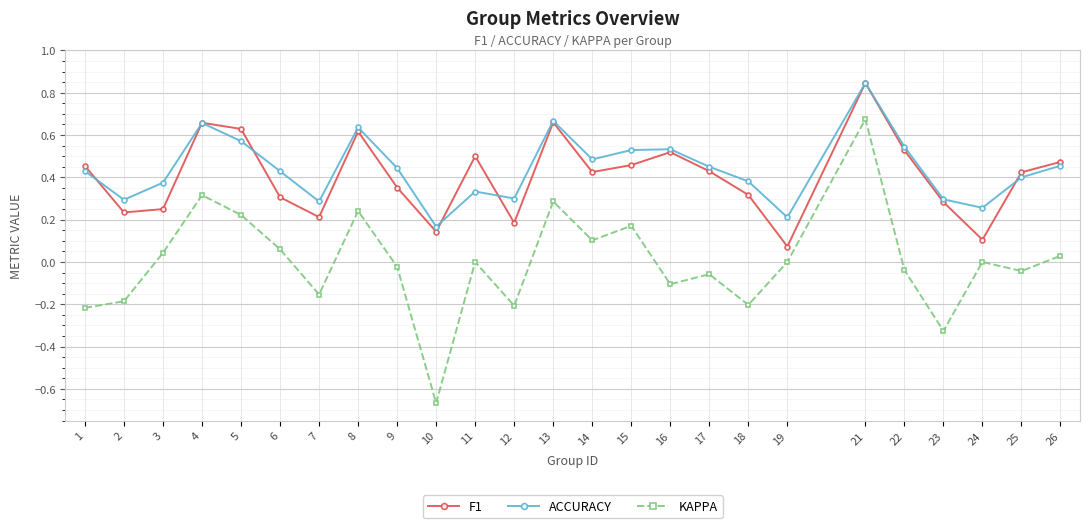

True or false: ACCURACY and KAPPA intersect in this chart.

False